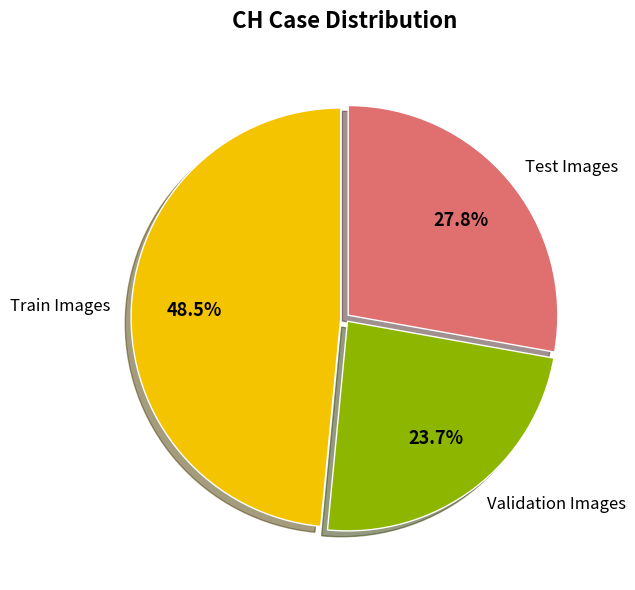

Is there any slice that represents more than half of the pie?

No